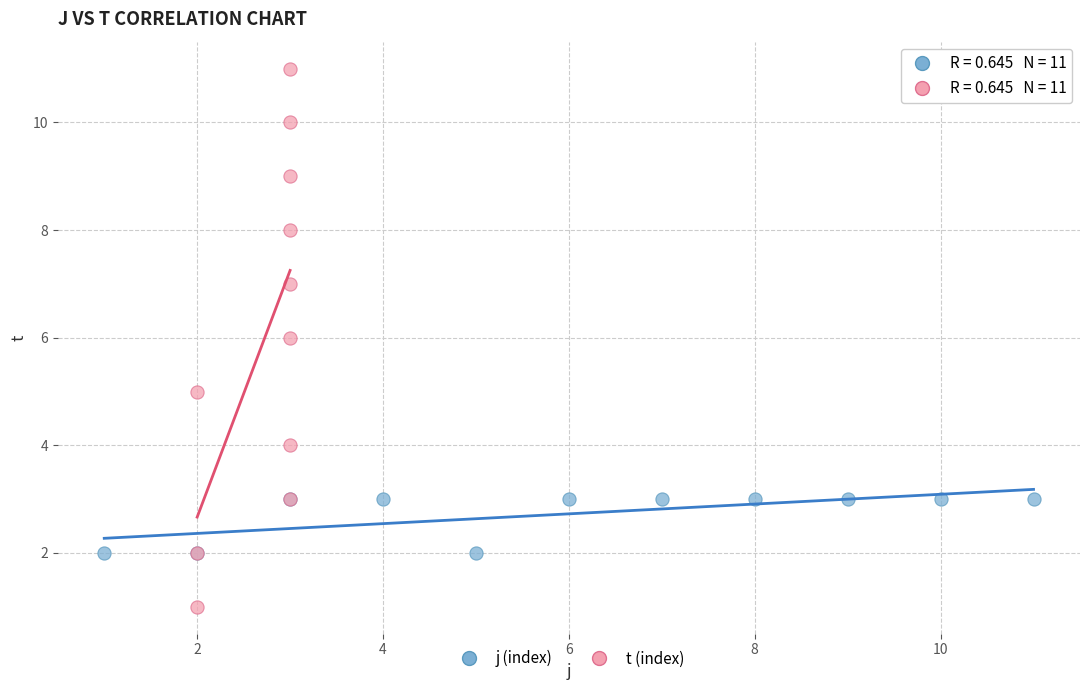

Which series has the widest spread of Y values?

t (index)